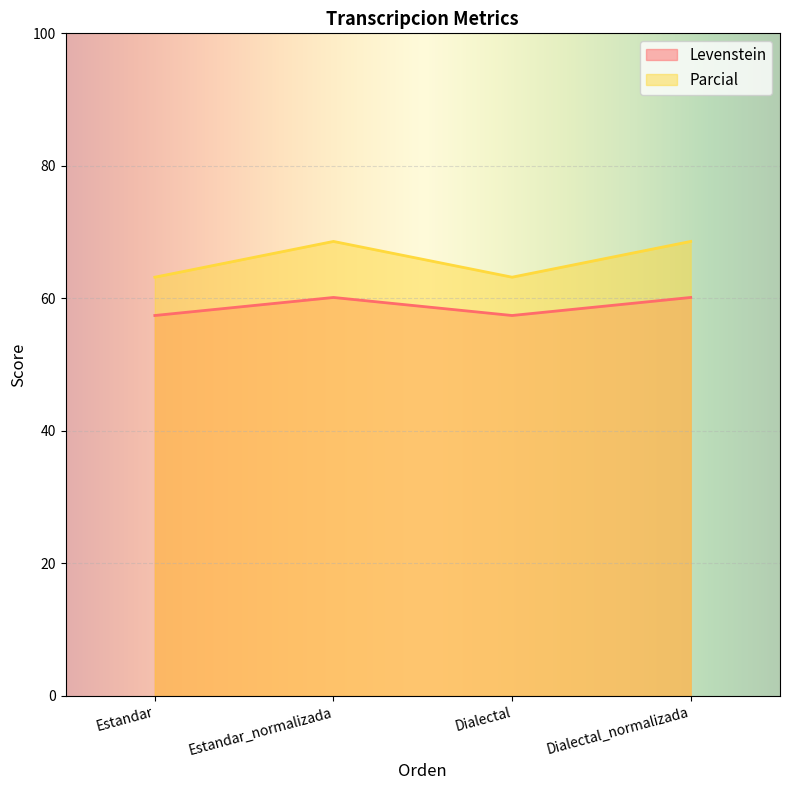

Reading left to right, list all the values displayed in this chart.

Levenstein: Estandar=57.4	Estandar_normalizada=60.1	Dialectal=57.4	Dialectal_normalizada=60.1
Parcial: Estandar=63.2	Estandar_normalizada=68.6	Dialectal=63.2	Dialectal_normalizada=68.6